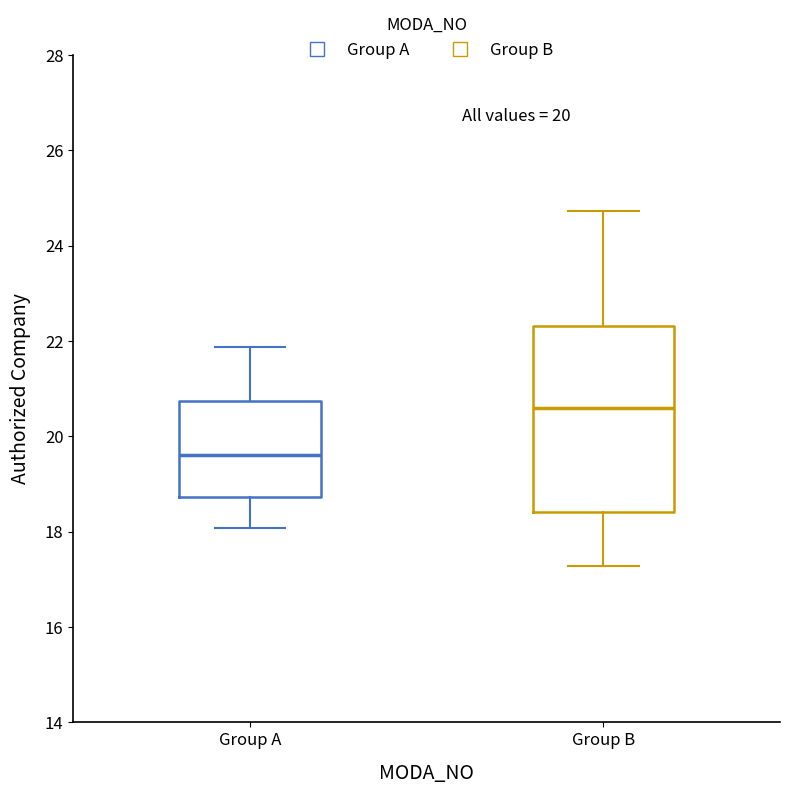

Comparing the boxes themselves (not the whiskers), which one is the tallest?

Group B